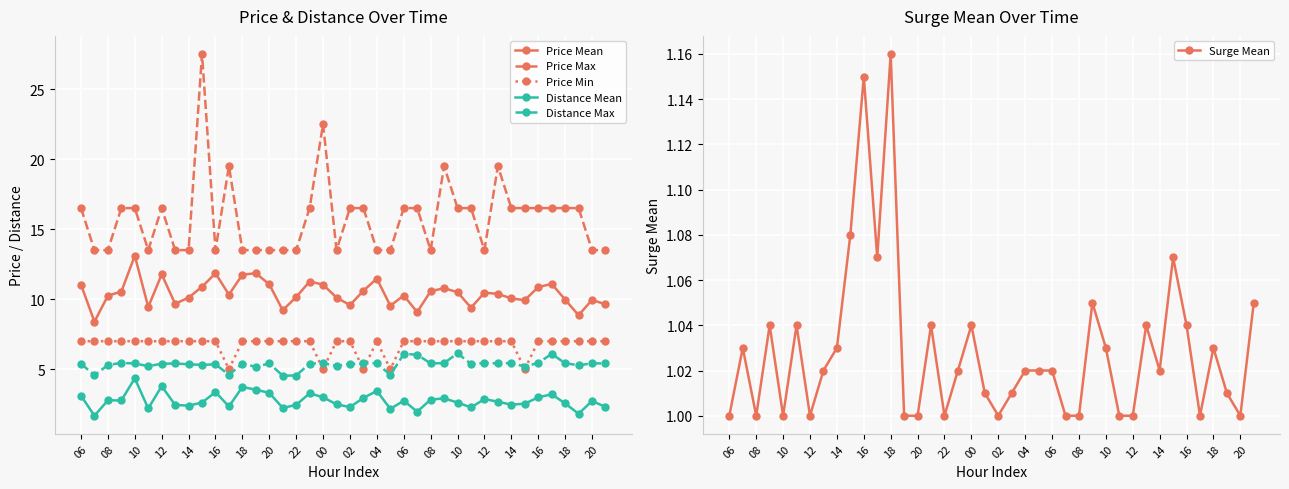

True or false: Distance Max and Price Mean cross at least once.

False